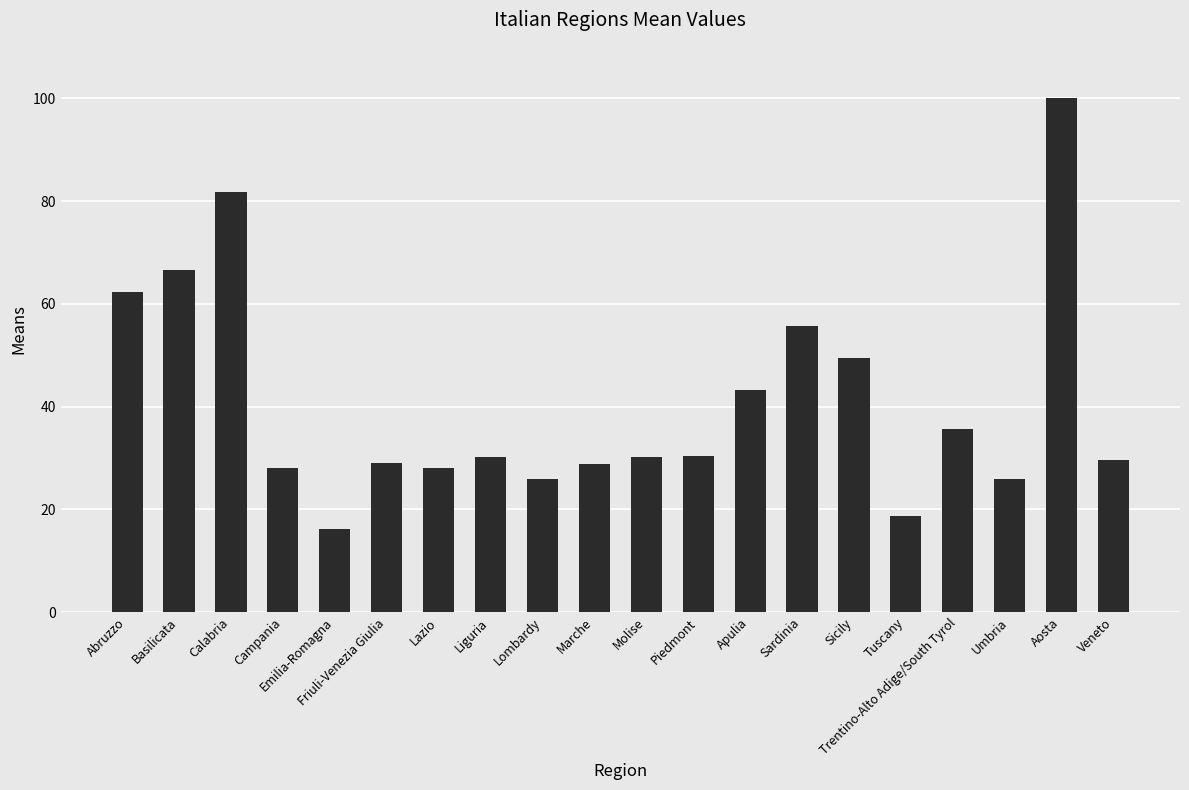

The chart shows a value of 5.5 at Tuscany. True or false?

False